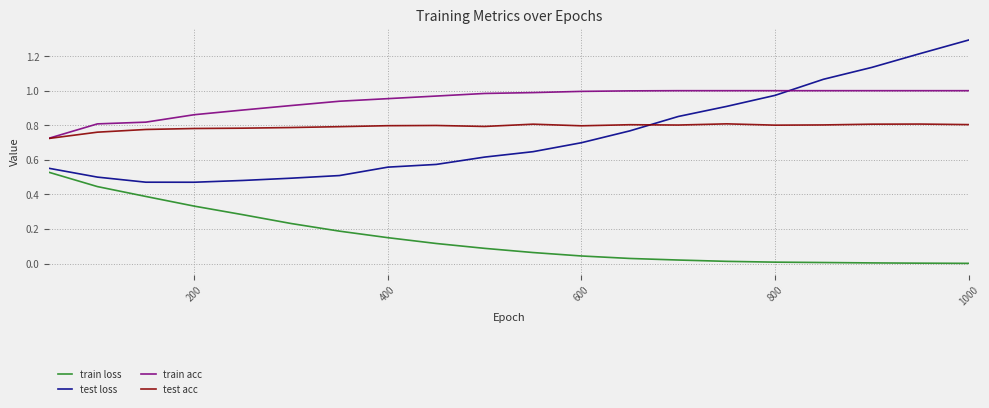

How many test acc values are between 0 and 1?

20